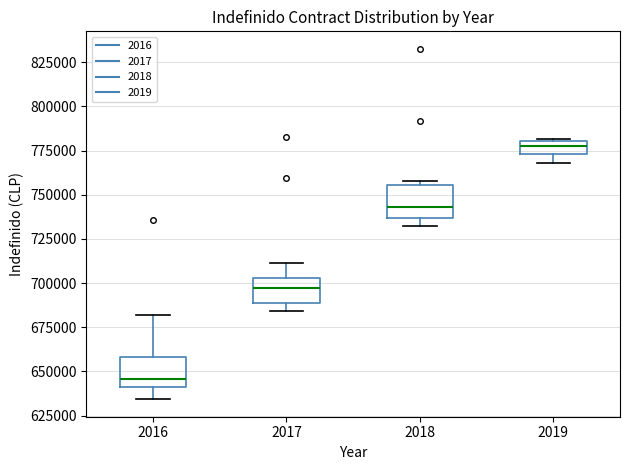

Where is the upper edge of the box at x = 2016 on the y-axis? The values are not printed on the chart, so give them approximately, as read against the axis.

660000